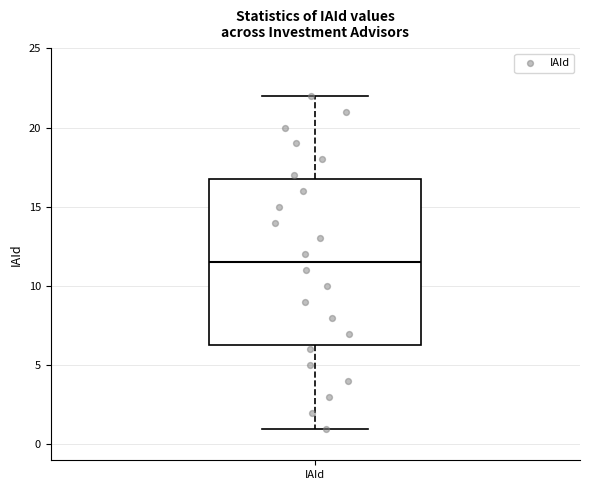

Transcribe this box plot: give where the median line is, the range the box spans, and where the two whiskers end, as read against the y-axis. The values are not printed on the chart, so give them approximately, as read against the axis.

median 11.5, box 6.5 to 17.0, whiskers 1.0 to 22.0